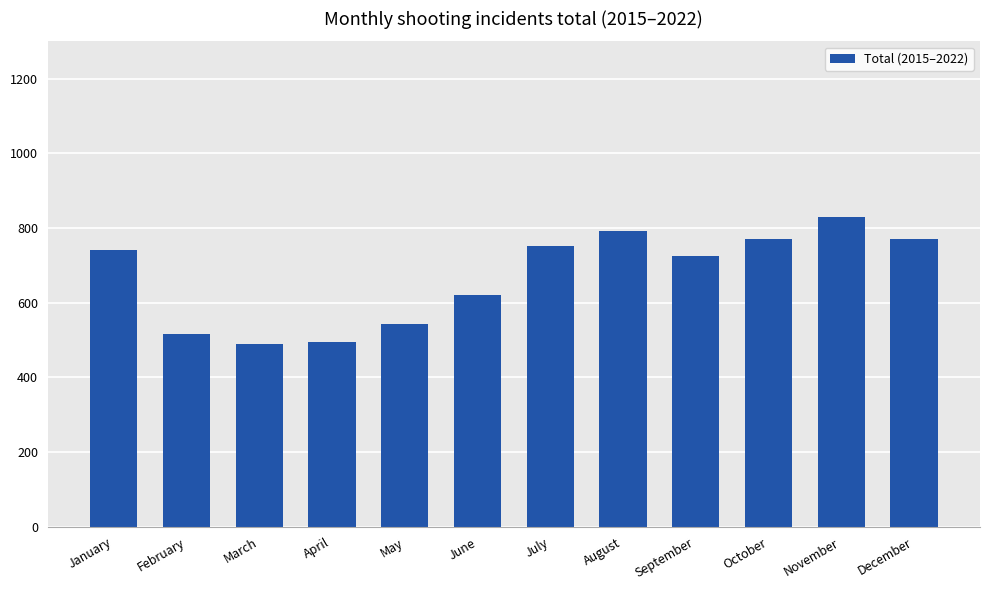

Count the number of data series in this chart.

1